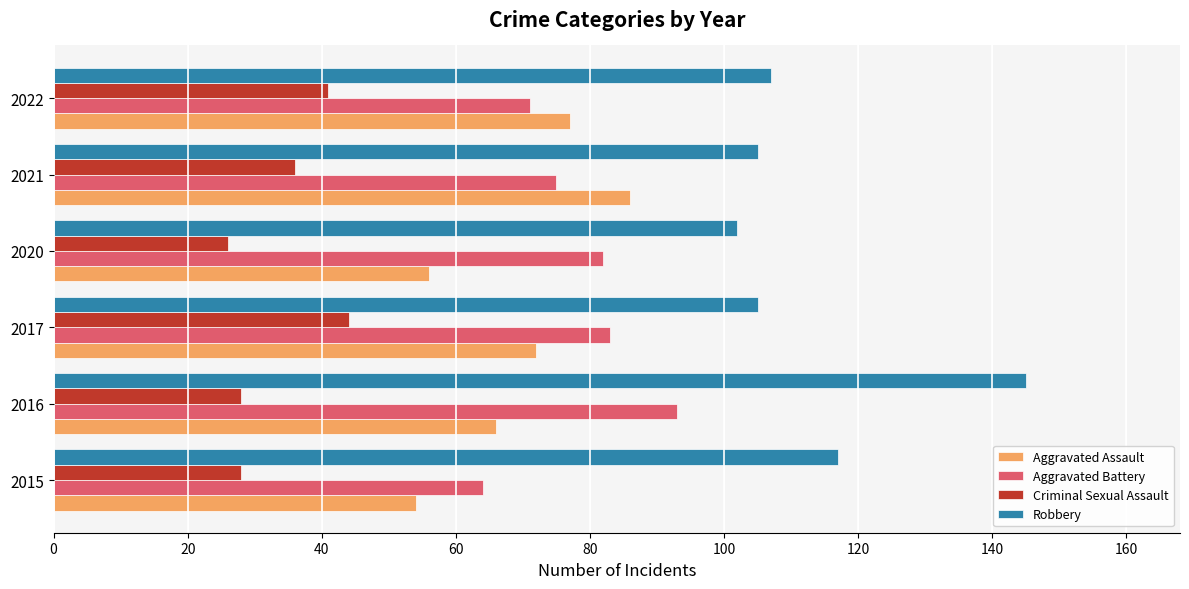

At 2017, list the series in order from largest to smallest.

Robbery, Aggravated Battery, Aggravated Assault, Criminal Sexual Assault